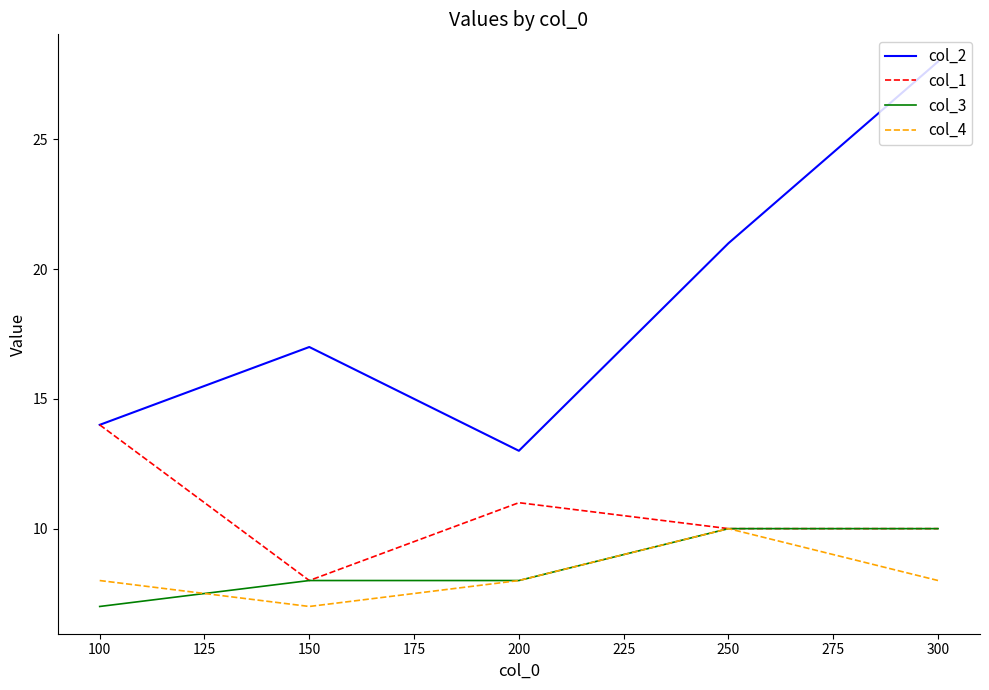

In col_4, how many points are lower than both neighbors (excluding endpoints)?

1